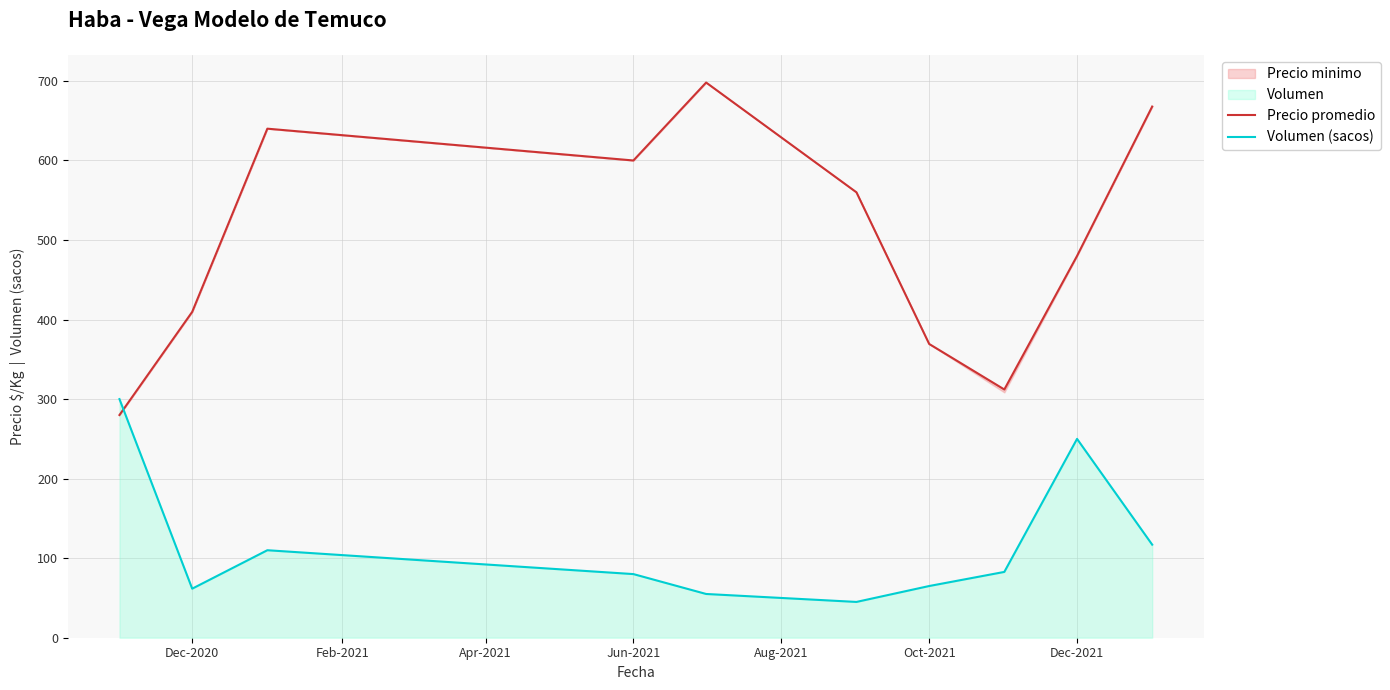

At how many categories does at least one series exceed 358?

8